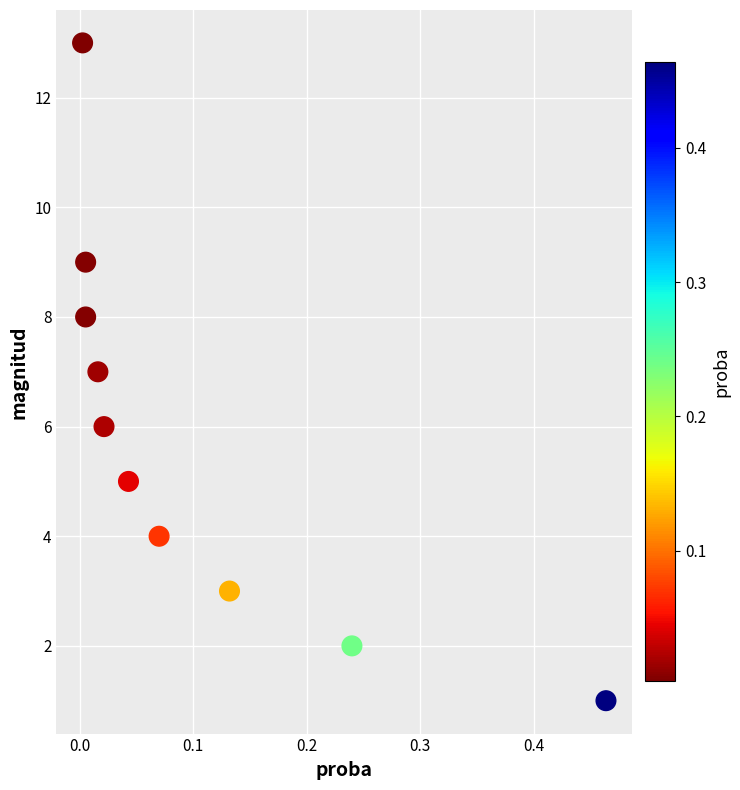

What is the average Y value?

6